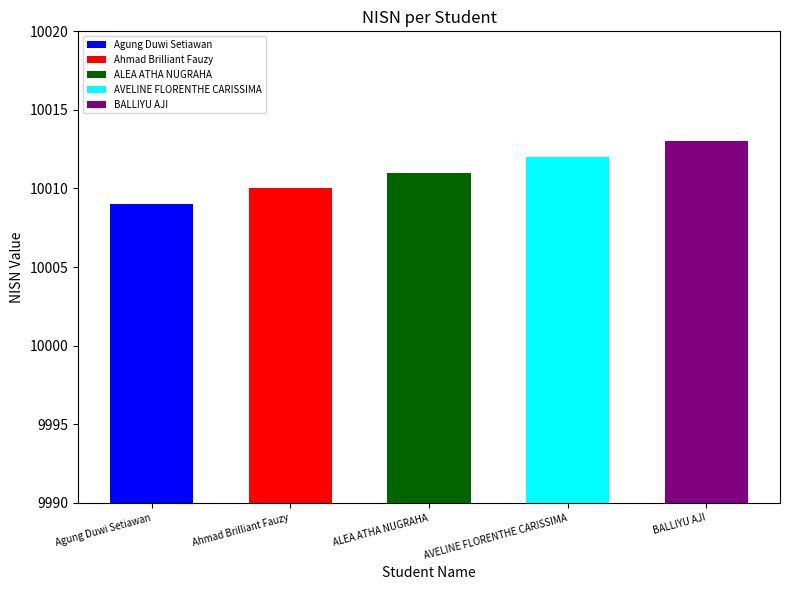

The chart shows a value of 16146 at Agung Duwi Setiawan. True or false?

False